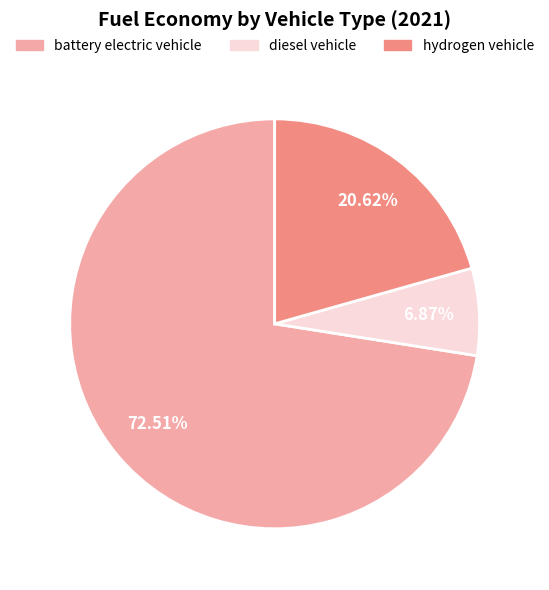

Which slice is the smallest?

diesel vehicle